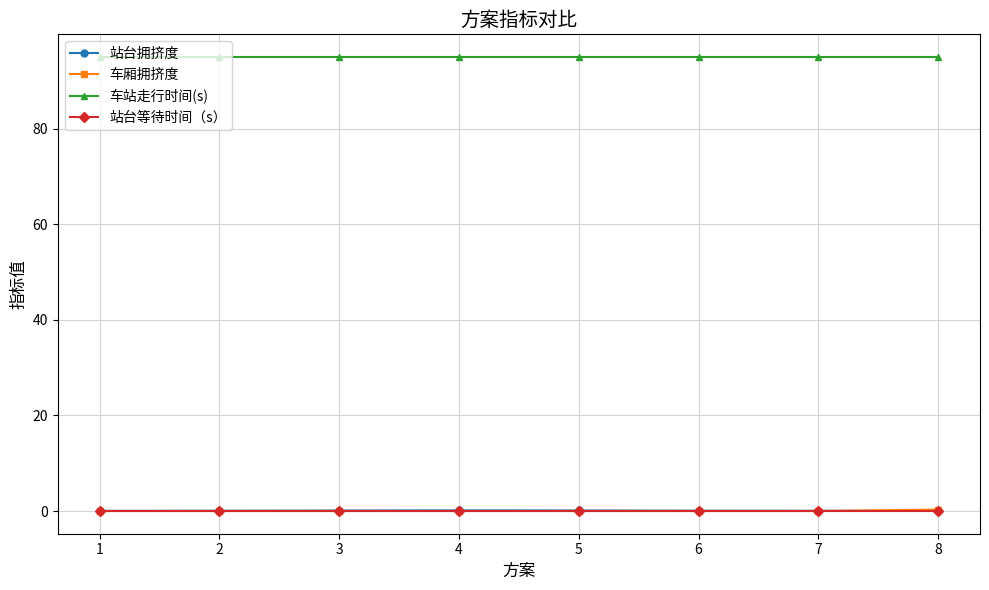

Is the value of 车厢拥挤度 at 5 greater than the value of 车站走行时间(s) at 7?

No